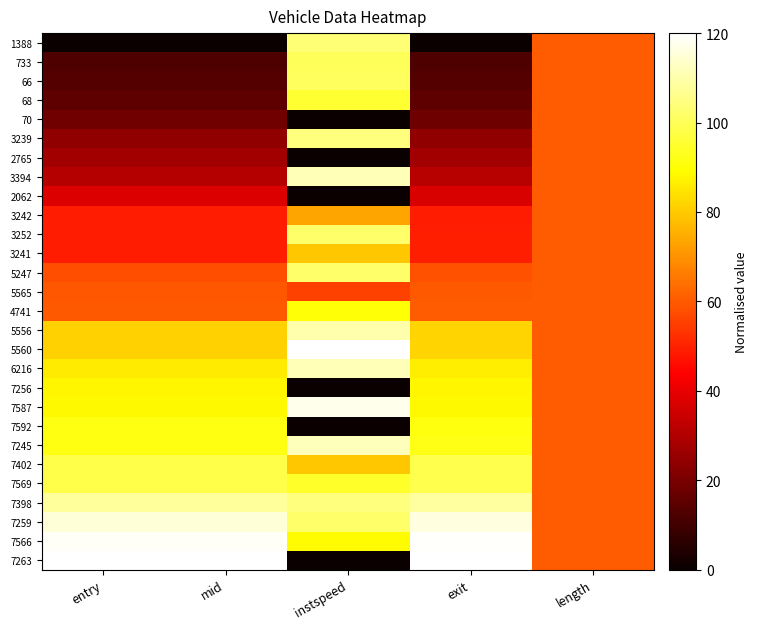

Which series has the largest total across all categories?

7259